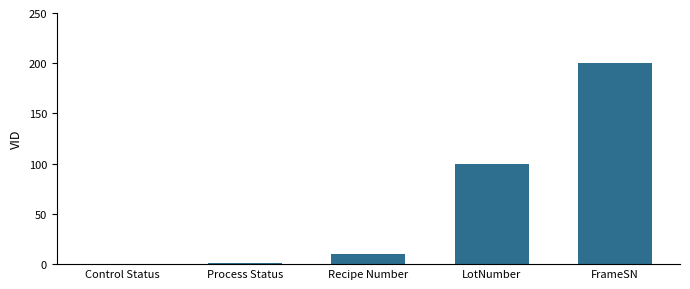

What is the sum of all values?

311